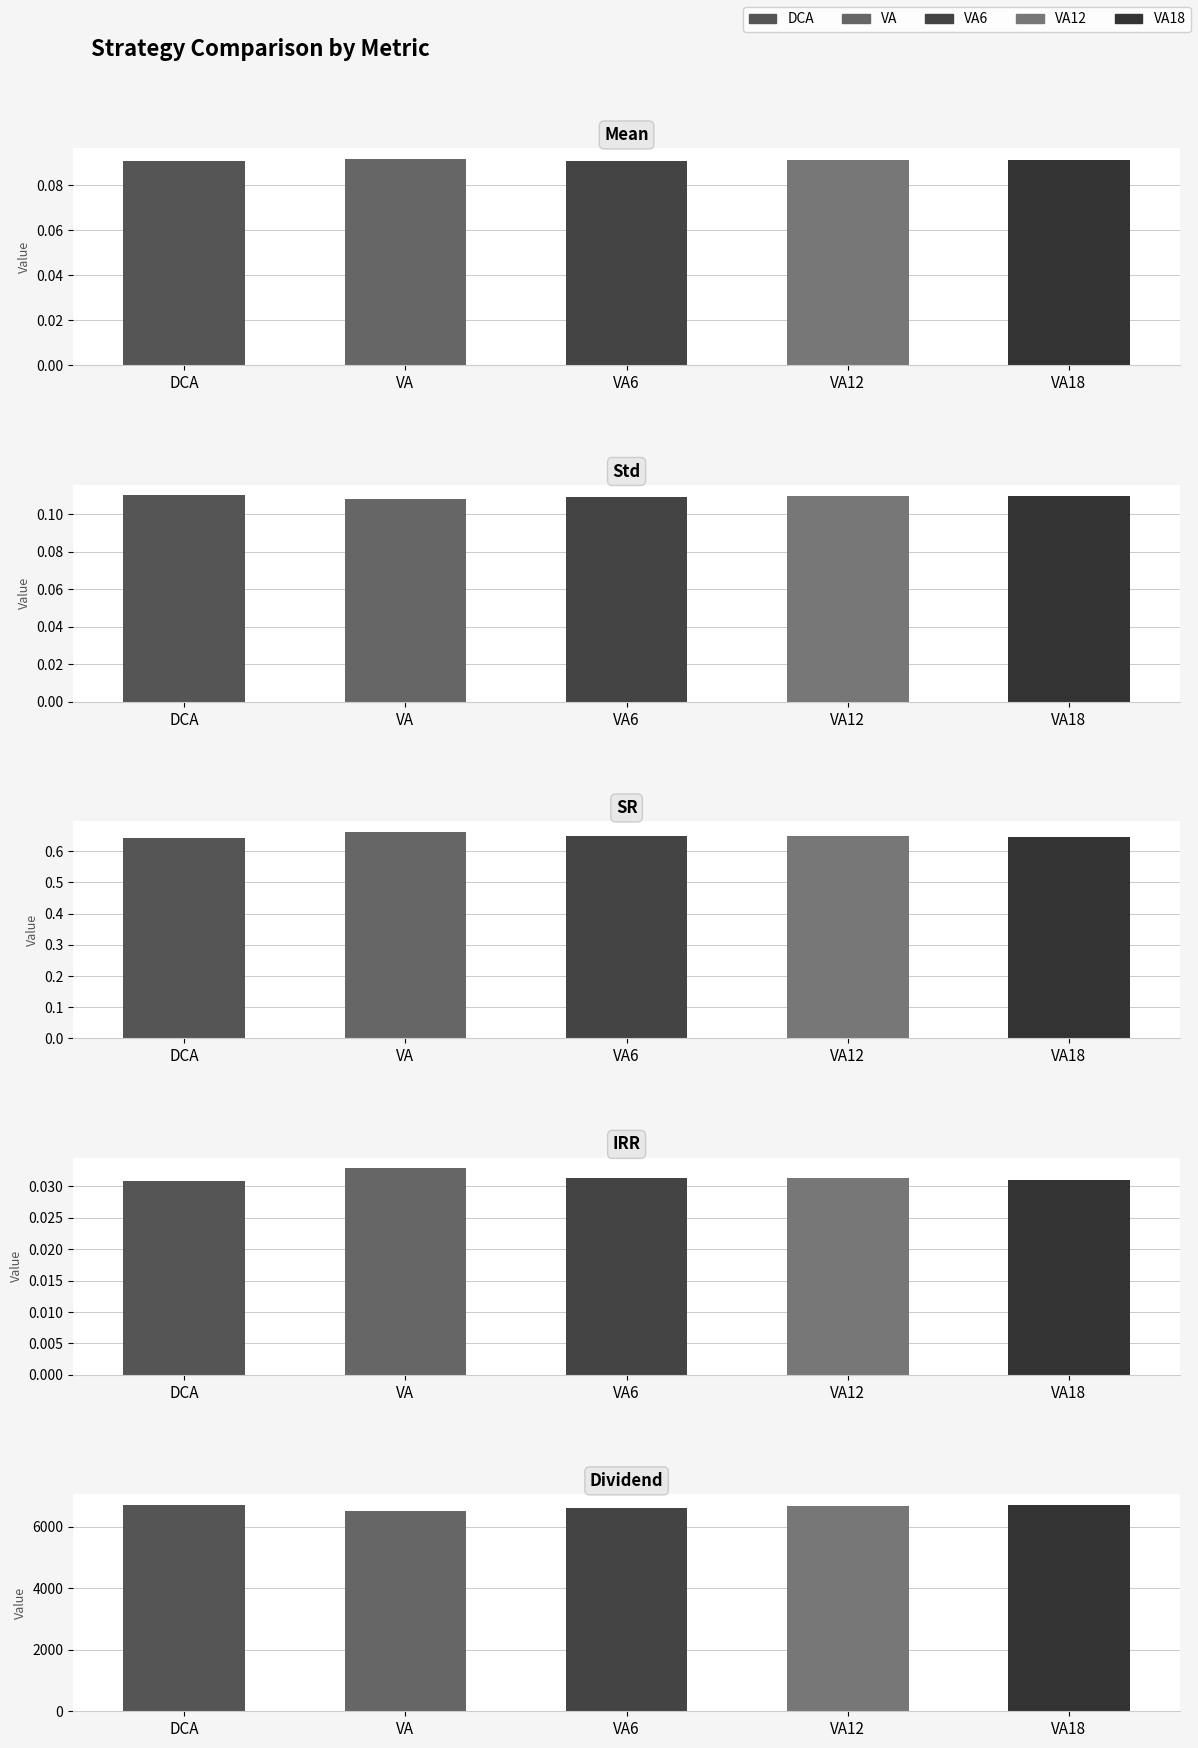

How many series are shown in this chart?

5